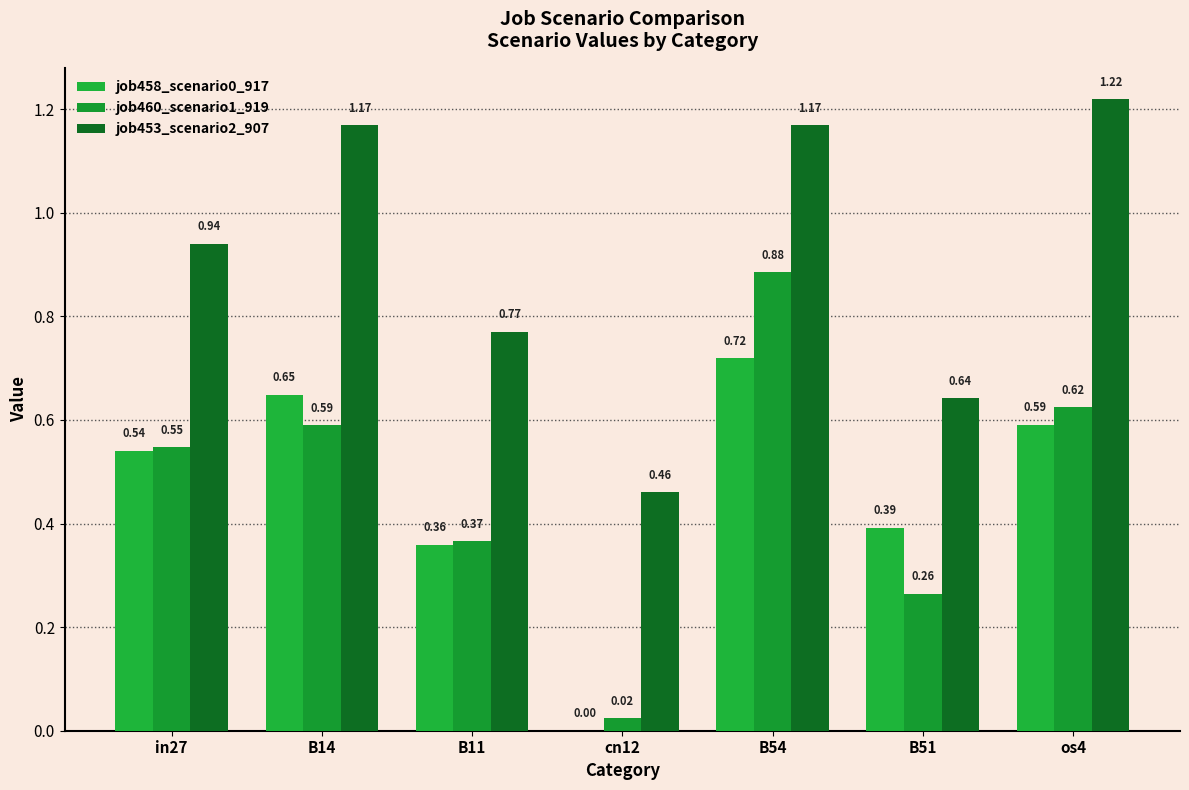

Which series has the largest total across all categories?

job453_scenario2_907